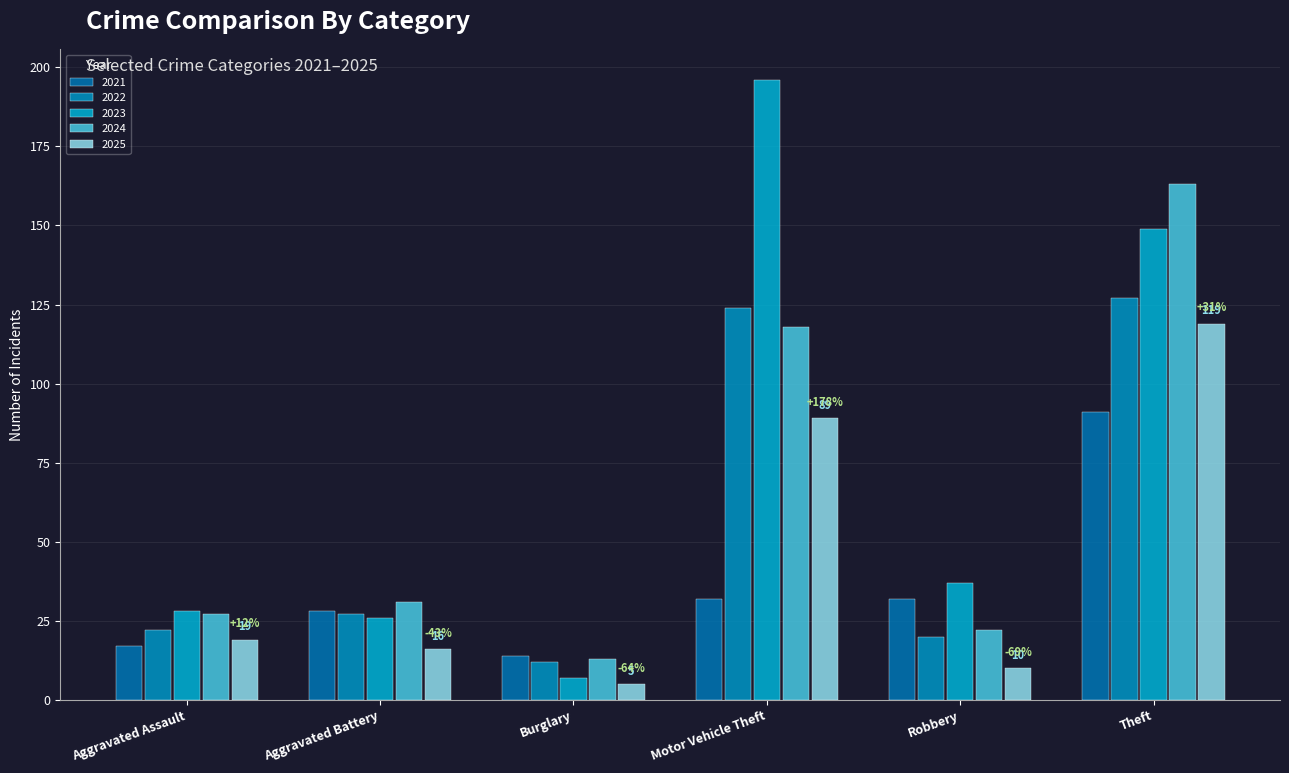

What is the approximate value of 2025 at Aggravated Assault?

19